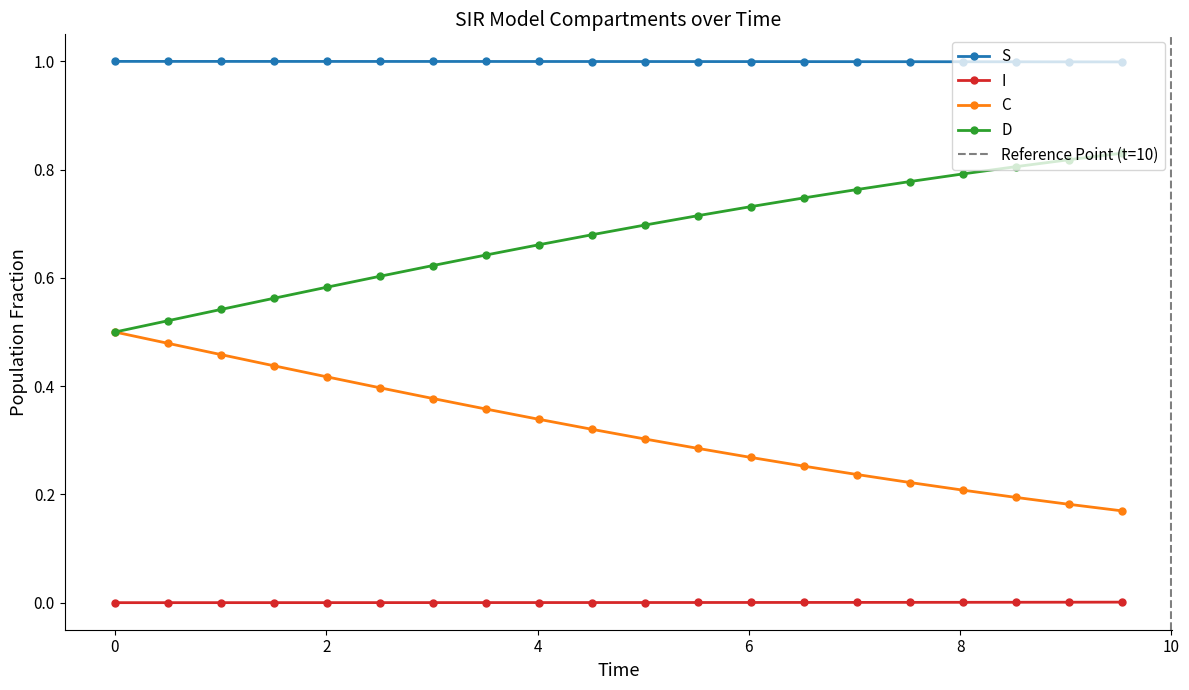

True or false: S and D cross at least once.

False